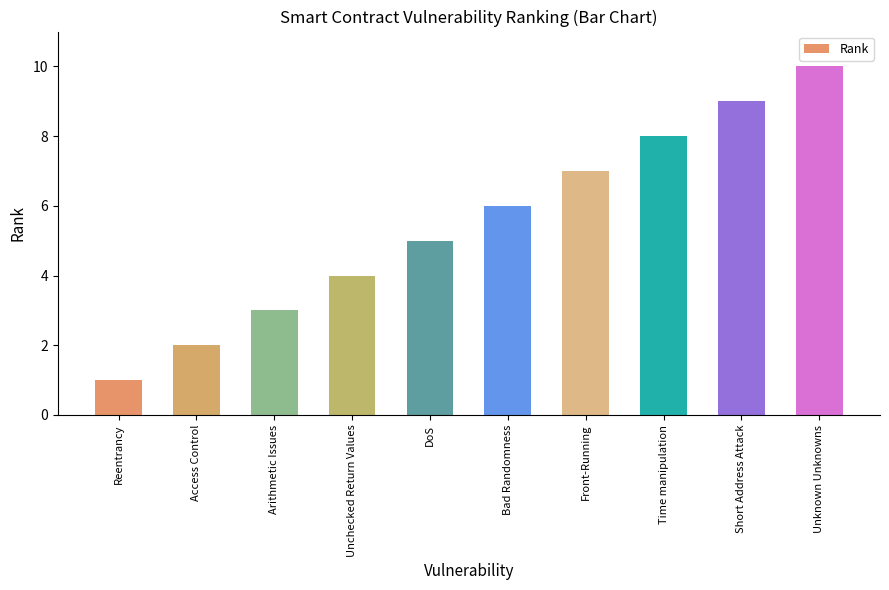

What position from the right is DoS?

6